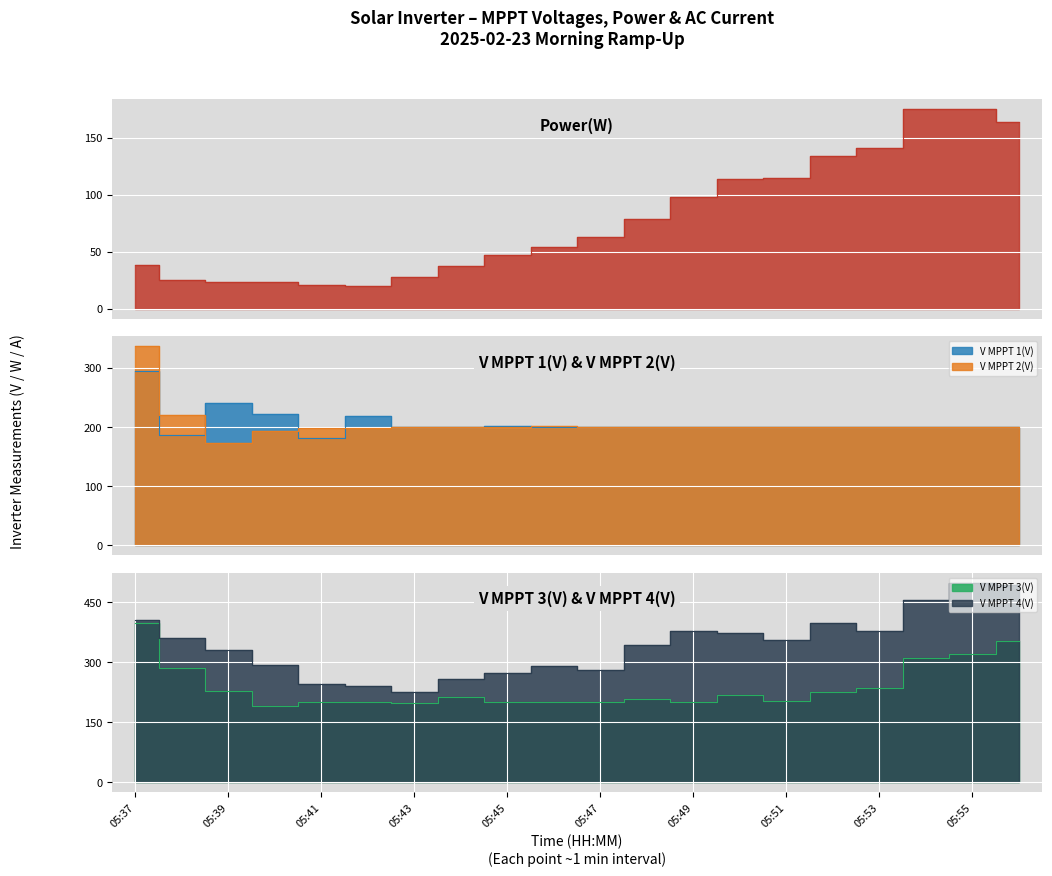

Reading right to left, extract all data points from this chart.

Power(W): 05:56=164.0	05:55=175.0	05:54=175.0	05:53=141.0	05:52=134.0	05:51=115.0	05:50=114.0	05:49=98.0	05:48=79.0	05:47=63.0	05:46=54.0	05:45=47.0	05:44=37.0	05:43=28.0	05:42=20.0	05:41=21.0	05:40=23.0	05:39=23.0	05:38=25.0	05:37=38.0
V MPPT 1(V): 05:56=199.3	05:55=199.9	05:54=199.5	05:53=199.0	05:52=200.0	05:51=199.5	05:50=199.5	05:49=200.4	05:48=199.5	05:47=199.6	05:46=200.1	05:45=200.9	05:44=200.3	05:43=200.6	05:42=217.8	05:41=181.5	05:40=220.9	05:39=240.9	05:38=186.4	05:37=294.4
V MPPT 2(V): 05:56=200.0	05:55=199.9	05:54=199.8	05:53=199.6	05:52=199.7	05:51=199.9	05:50=199.7	05:49=200.2	05:48=200.2	05:47=199.8	05:46=202.1	05:45=199.5	05:44=200.5	05:43=199.1	05:42=198.9	05:41=198.0	05:40=193.7	05:39=173.5	05:38=219.8	05:37=336.2
V MPPT 3(V): 05:56=353.8	05:55=321.3	05:54=311.4	05:53=235.7	05:52=224.8	05:51=203.6	05:50=218.0	05:49=200.1	05:48=207.6	05:47=200.3	05:46=199.5	05:45=200.4	05:44=212.3	05:43=197.0	05:42=201.4	05:41=200.4	05:40=191.6	05:39=227.3	05:38=285.7	05:37=398.0
V MPPT 4(V): 05:56=493.5	05:55=498.2	05:54=455.0	05:53=379.2	05:52=397.3	05:51=356.1	05:50=372.0	05:49=378.0	05:48=343.0	05:47=280.2	05:46=290.1	05:45=274.2	05:44=258.4	05:43=226.7	05:42=241.2	05:41=245.2	05:40=294.0	05:39=329.6	05:38=361.0	05:37=404.4